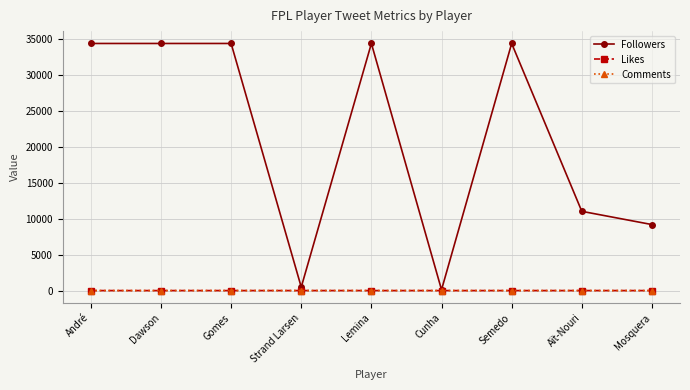

The Followers series shows 9807.3 at Gomes. True or false?

False